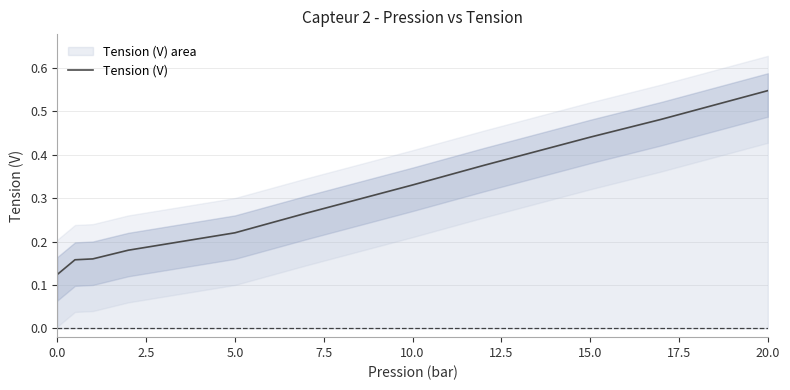

Reading right to left, what are all the values shown in this chart?

0.5	0.5	0.4	0.4	0.3	0.3	0.2	0.2	0.2	0.2	0.2	0.1